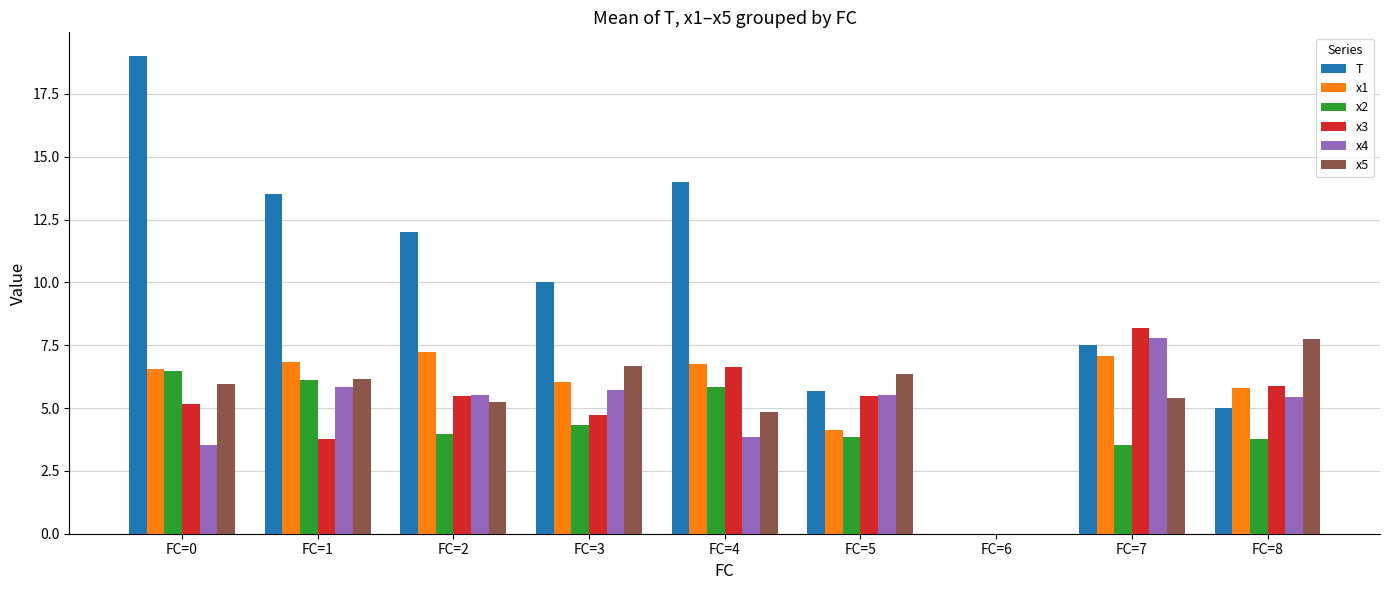

Which category has the highest value in the T series?

FC=0